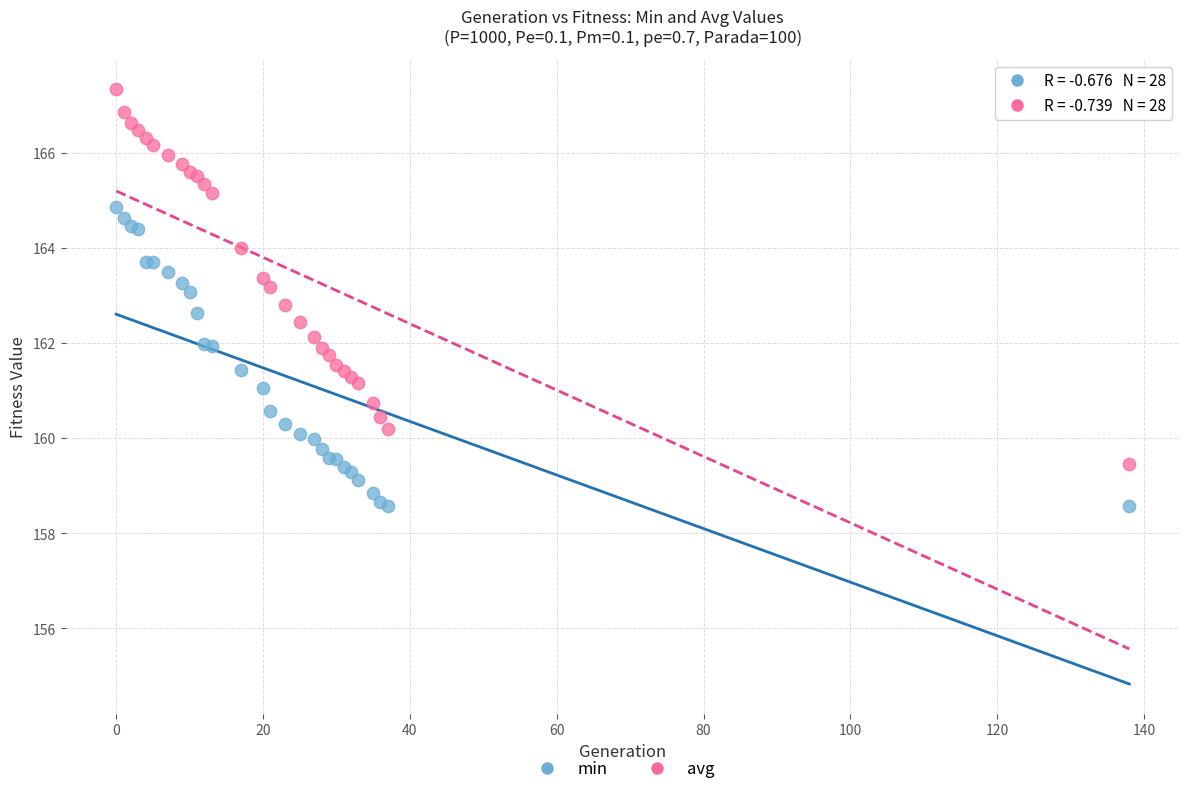

Which series reaches the minimum Y coordinate?

min